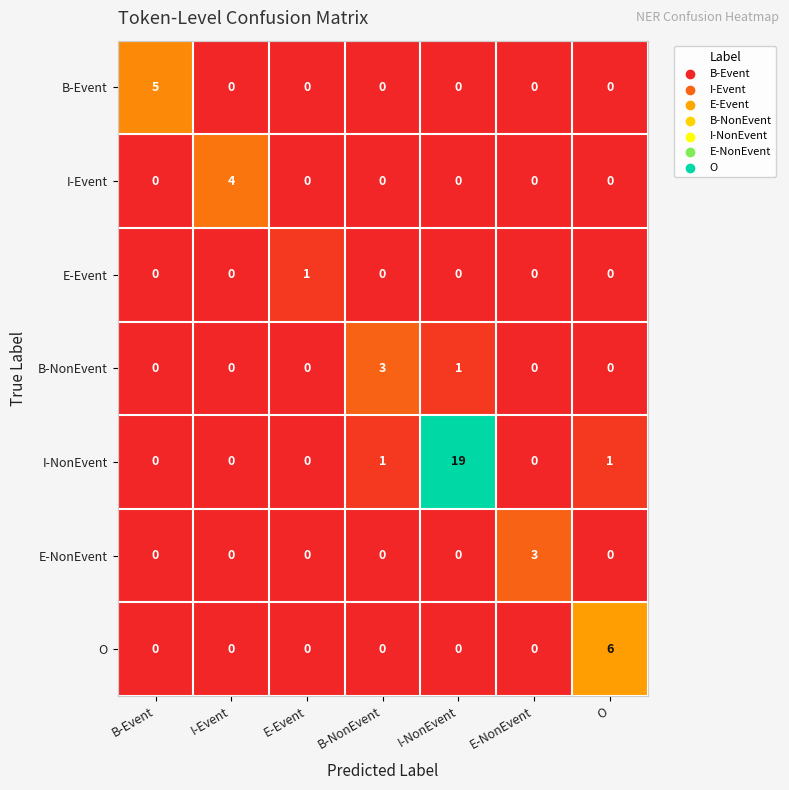

Between B-NonEvent and O, which series saw the biggest shift?

O